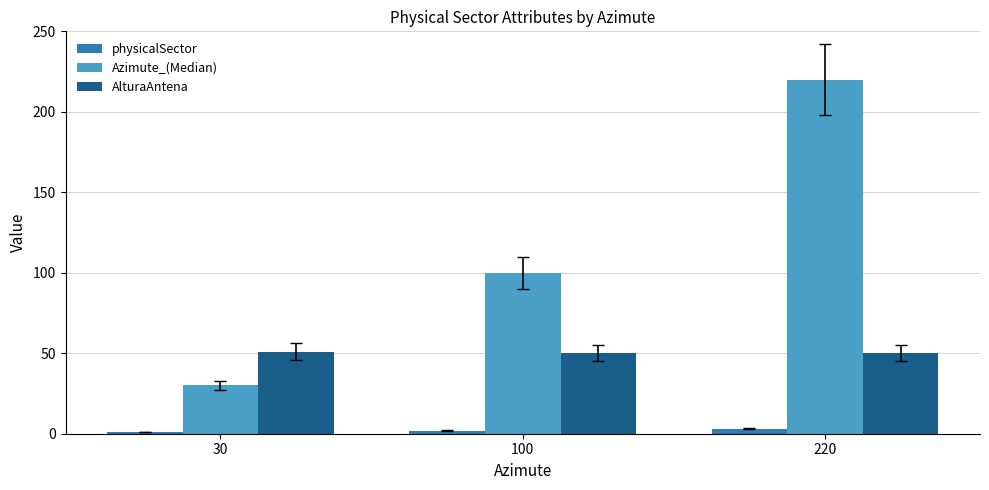

Which series has the largest range (max minus min)?

Azimute_(Median)